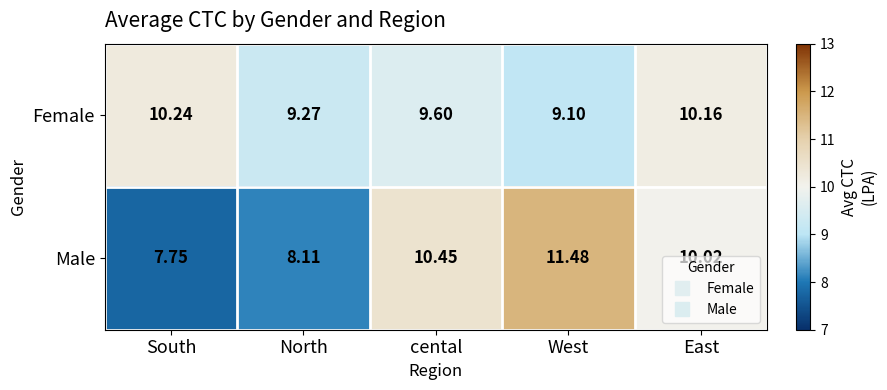

How many data points does each series have?

5